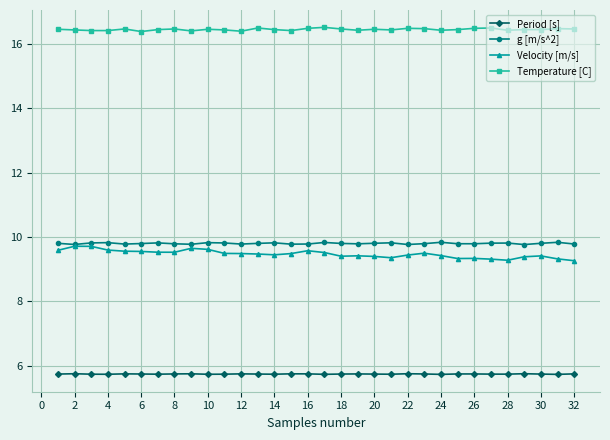

How many Period [s] values are between 5 and 6?

32